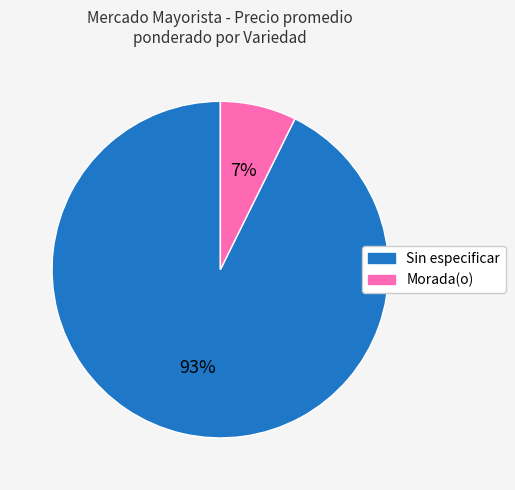

How many slices are in this pie chart?

2